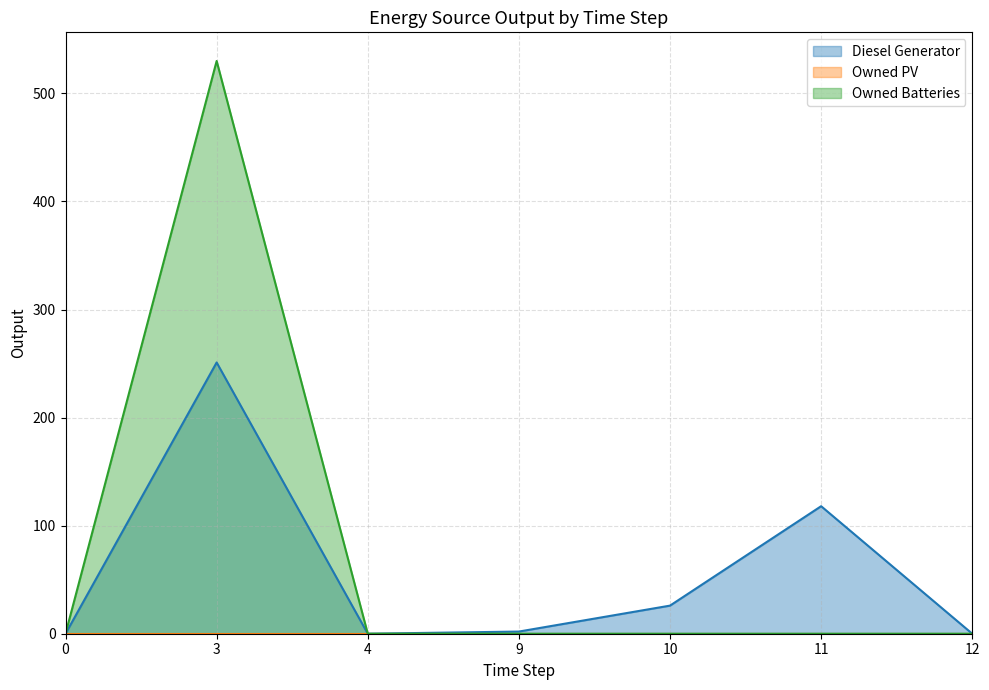

True or false: Diesel Generator has more than 0 interior local peaks.

True